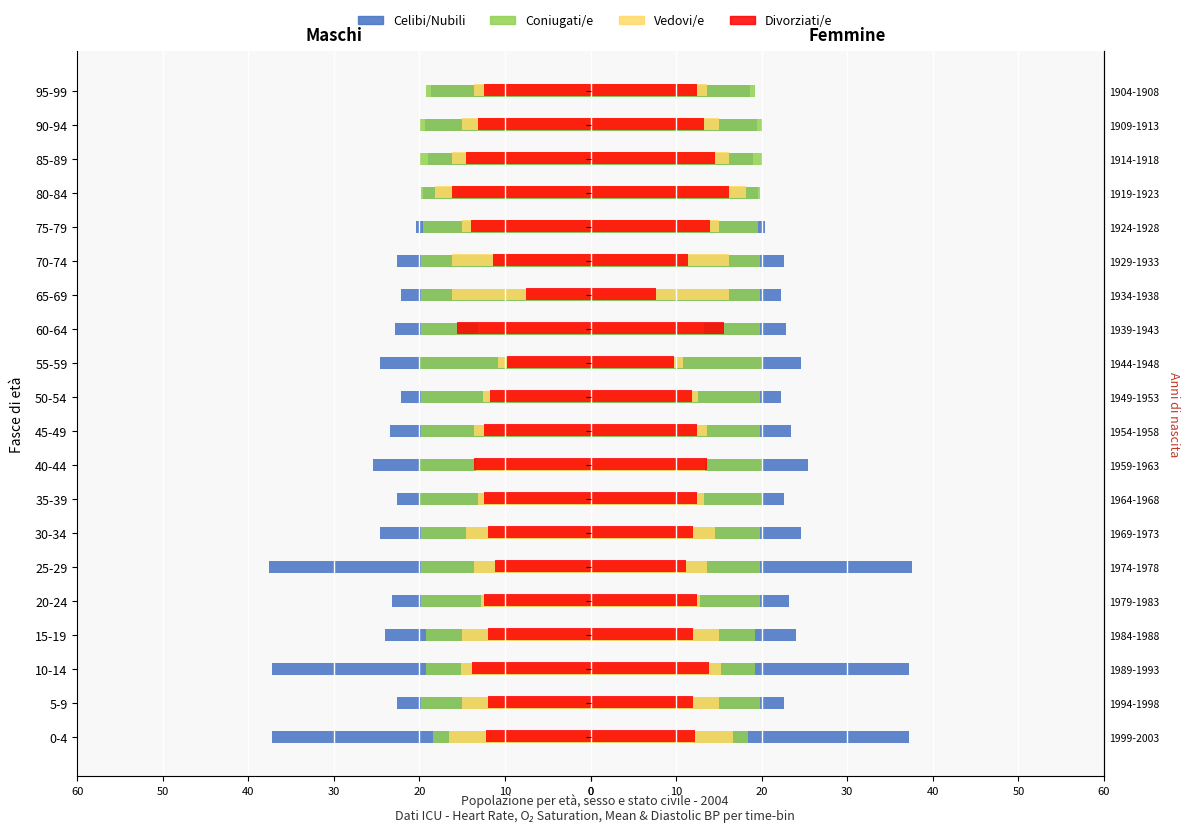

What is the total value across all series at 20-24?

68.2